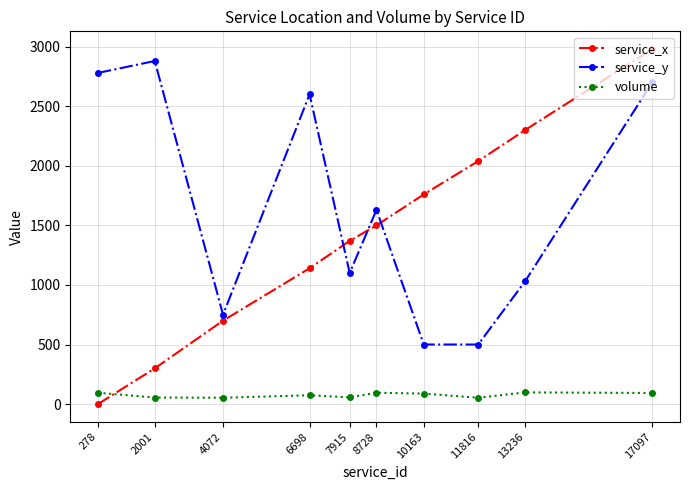

True or false: service_x has more than 2 interior local peaks.

False